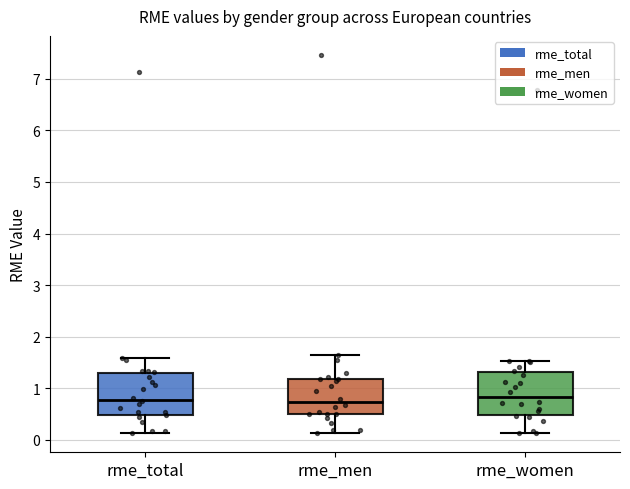

Where is the upper edge of the box for rme_men on the y-axis? The values are not printed on the chart, so give them approximately, as read against the axis.

1.2